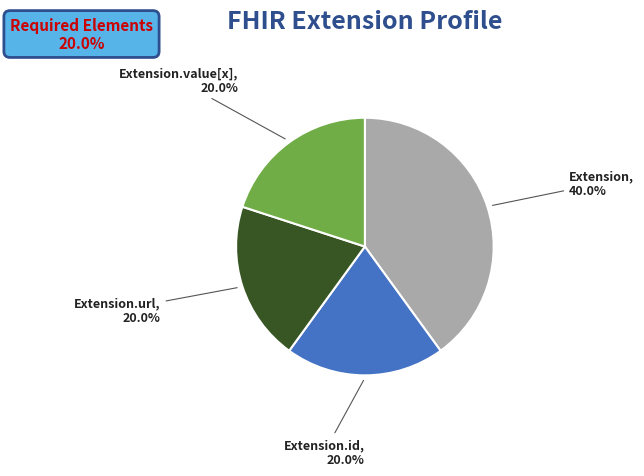

To the nearest percent, what is the average slice percentage?

25%